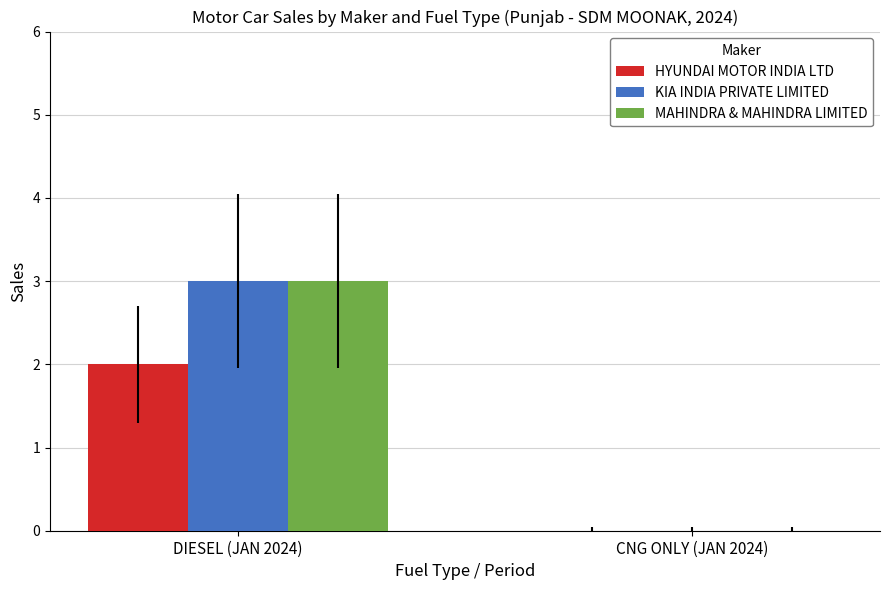

Is the value of KIA INDIA PRIVATE LIMITED at DIESEL (JAN 2024) greater than the value of MAHINDRA & MAHINDRA LIMITED at CNG ONLY (JAN 2024)?

Yes